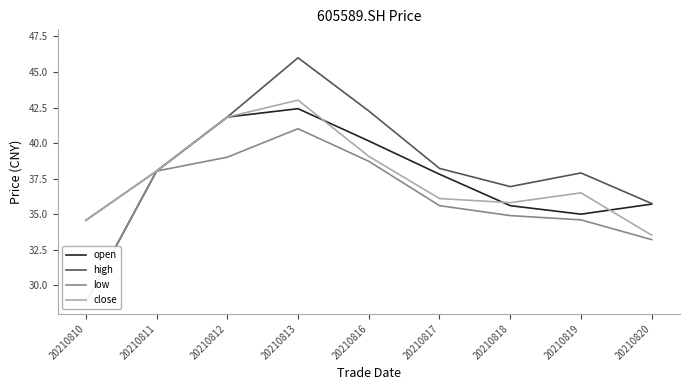

Reading left to right, what are all the values shown in this chart?

open: 28.8	38.0	41.8	42.4	40.1	37.8	35.6	35.0	35.7
high: 34.6	38.0	41.8	46.0	42.3	38.2	36.9	37.9	35.8
low: 28.8	38.0	39.0	41.0	38.7	35.6	34.9	34.6	33.2
close: 34.6	38.0	41.8	43.0	39.1	36.1	35.8	36.5	33.5